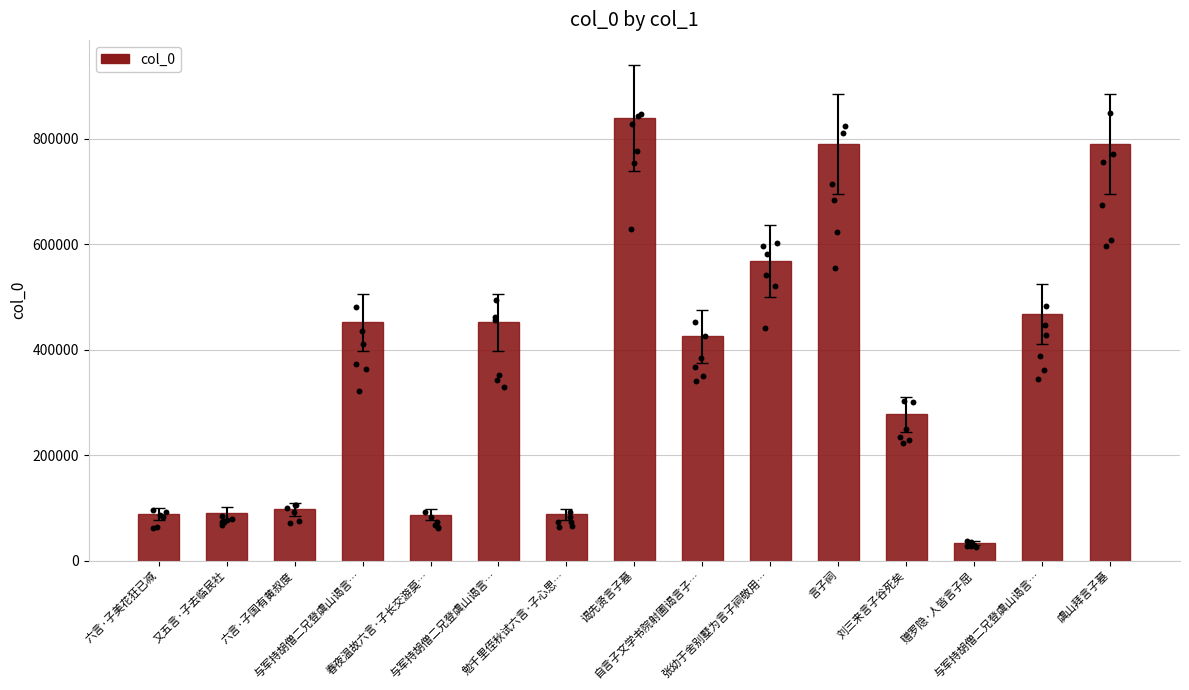

Which has a higher value, 春夜温故六言·子长交游莫… or 赠罗隐·人皆言子屈?

春夜温故六言·子长交游莫…